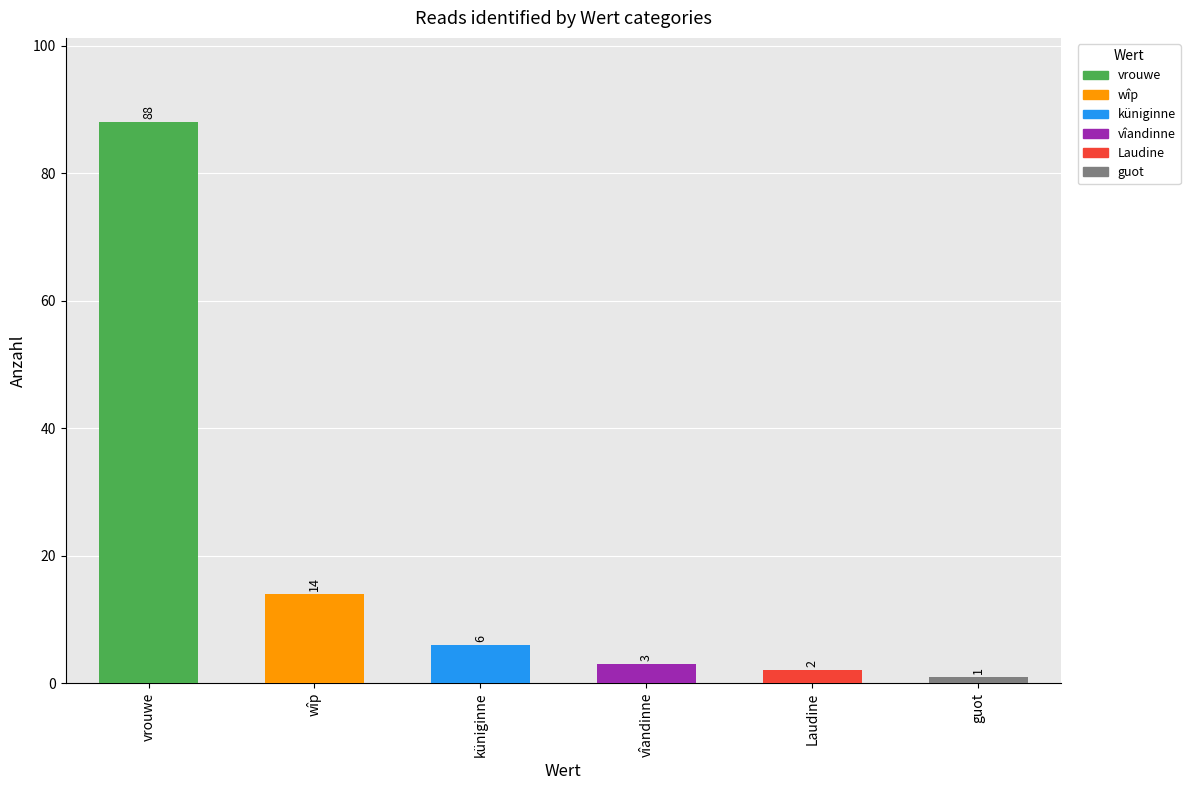

Is it true that the value at guot is 1?

True